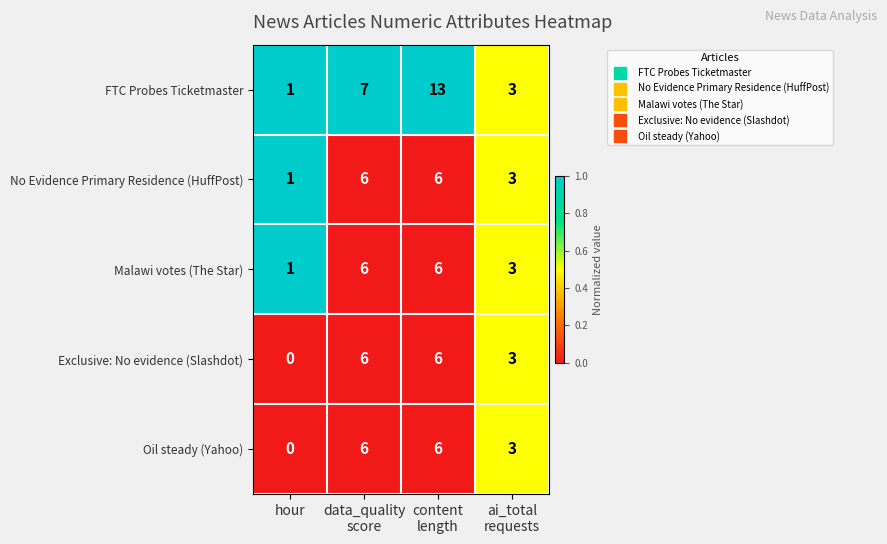

Reading left to right, list all the values displayed in this chart.

FTC Probes Ticketmaster: 1	7	13	3
No Evidence Primary Residence (HuffPost): 1	6	6	3
Malawi votes (The Star): 1	6	6	3
Exclusive: No evidence (Slashdot): 0	6	6	3
Oil steady (Yahoo): 0	6	6	3